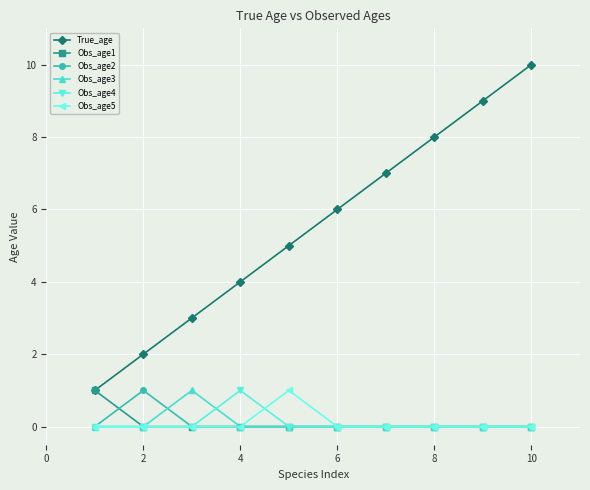

What are all the series names shown in the legend?

True_age, Obs_age1, Obs_age2, Obs_age3, Obs_age4, Obs_age5